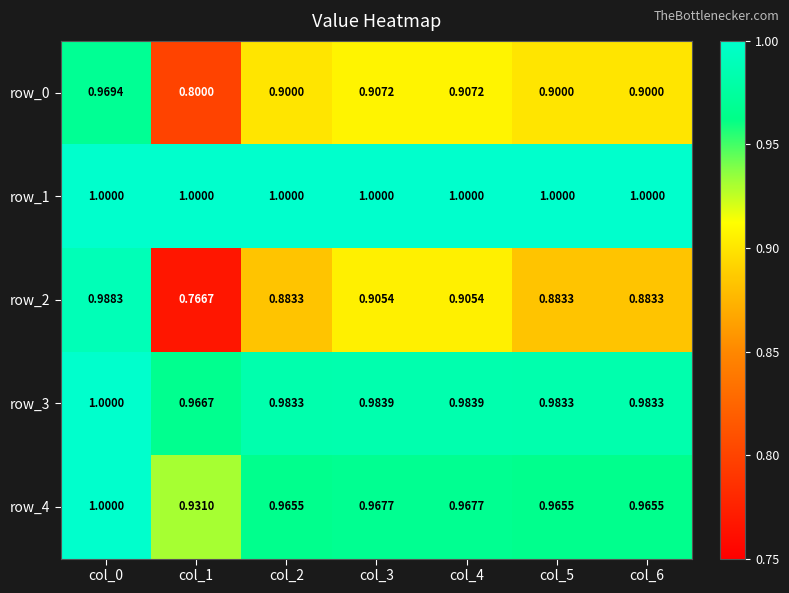

Is the value of row_1 at col_4 greater than the value of row_4 at col_6?

Yes